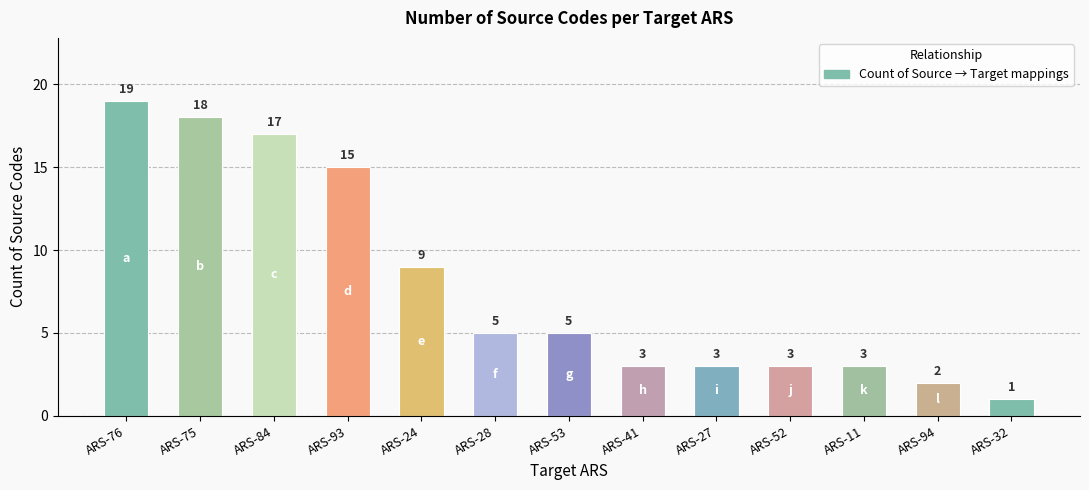

Where does the data first go above 5?

ARS-76